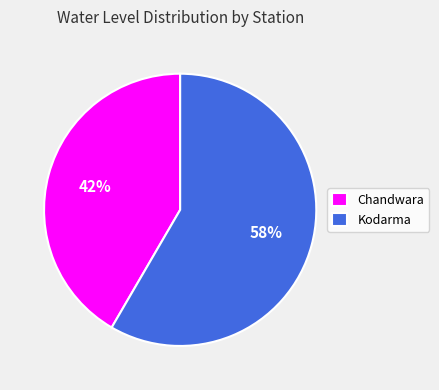

Rank the categories by value from highest to lowest.

Kodarma, Chandwara